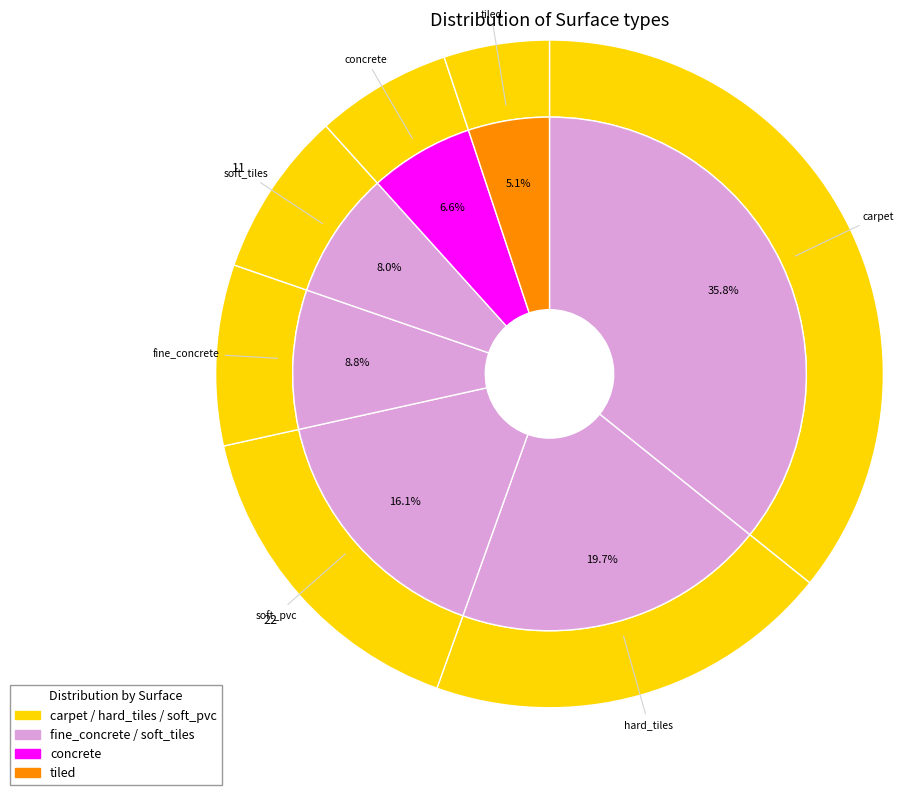

What percentage is the fine_concrete slice, to the nearest percent?

9%